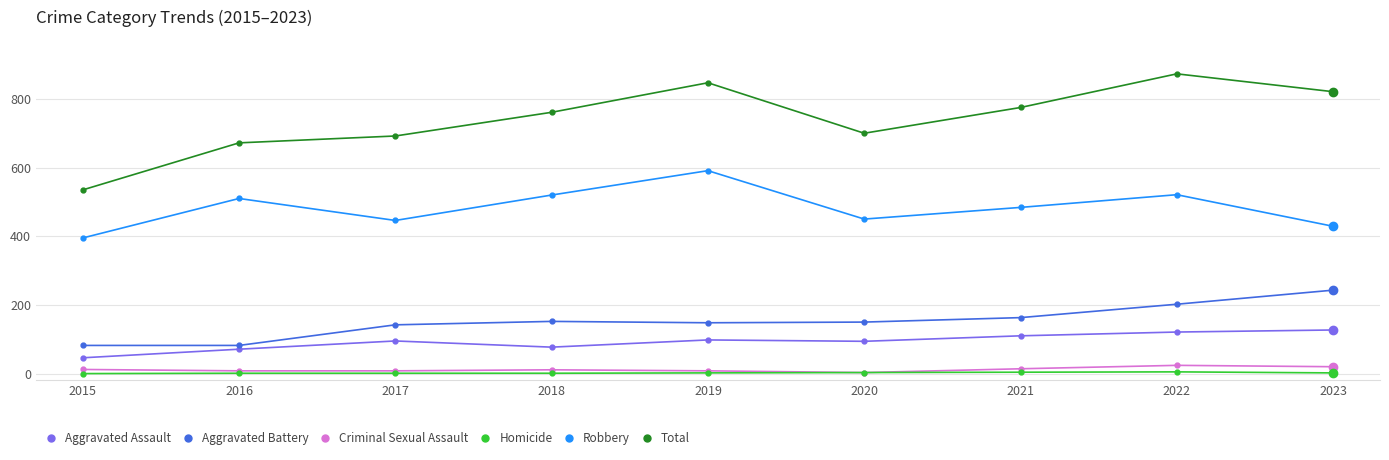

True or false: Homicide and Aggravated Assault intersect in this chart.

False